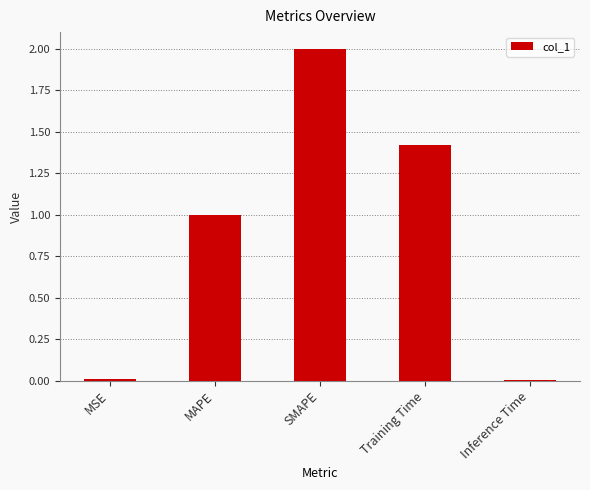

Which category has the highest value across all series?

SMAPE